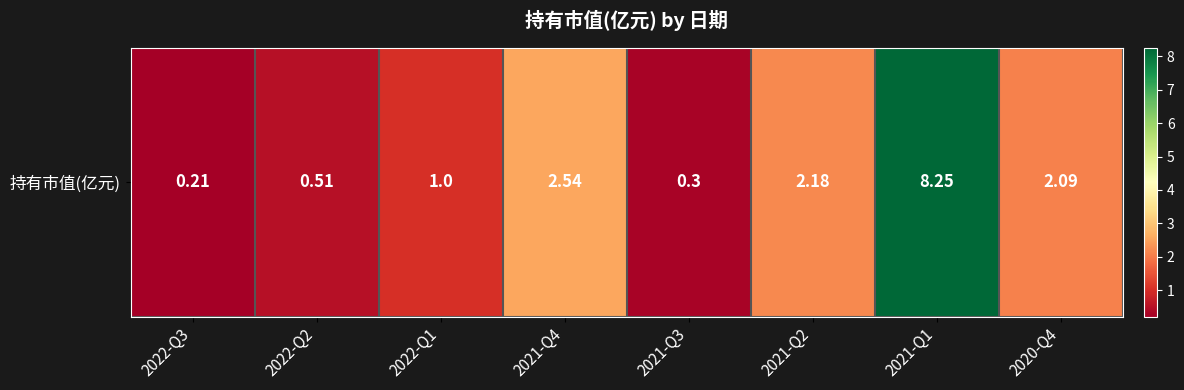

How many values exceed 2?

4